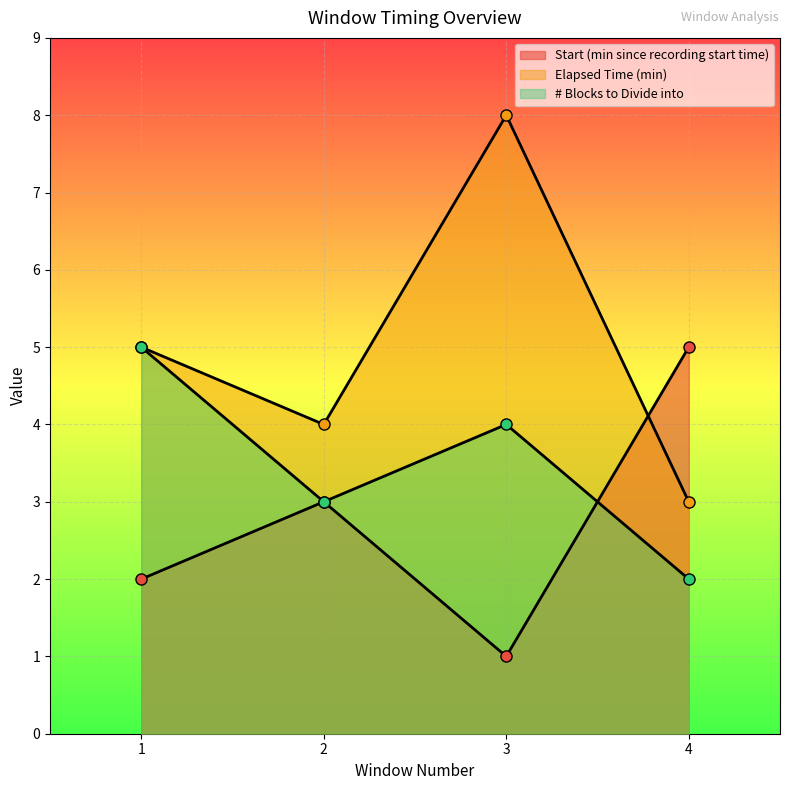

True or false: Start (min since recording start time) has more than 0 interior local peaks.

True